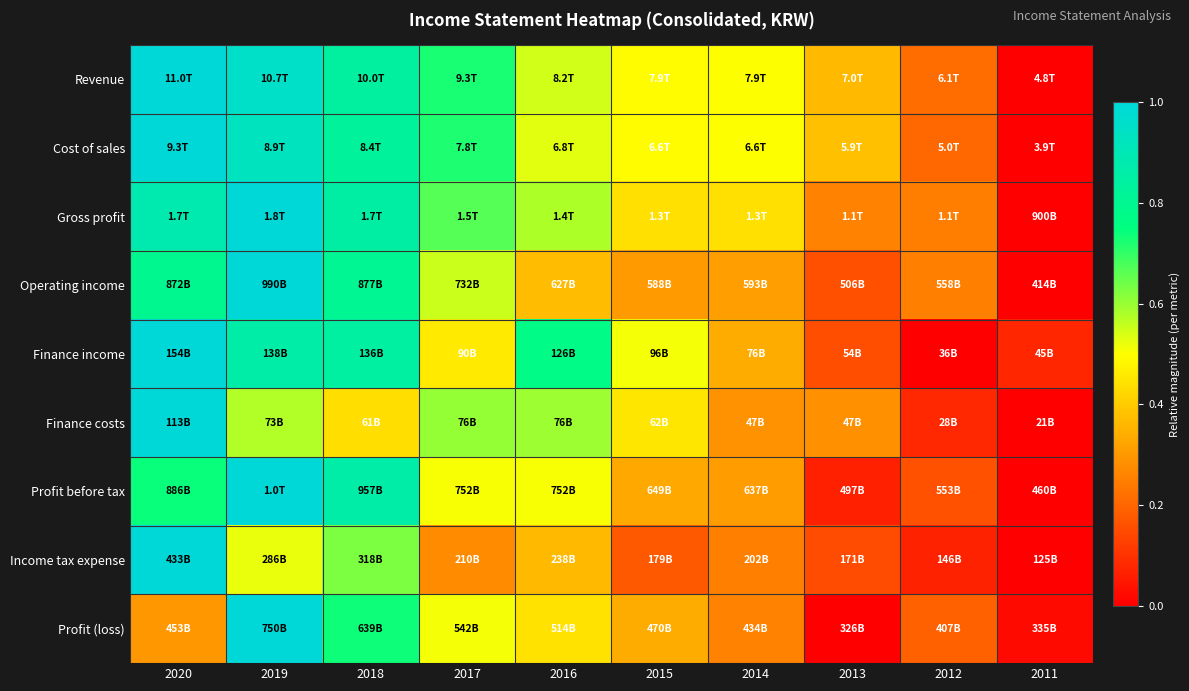

How many distinct data groups are displayed?

9